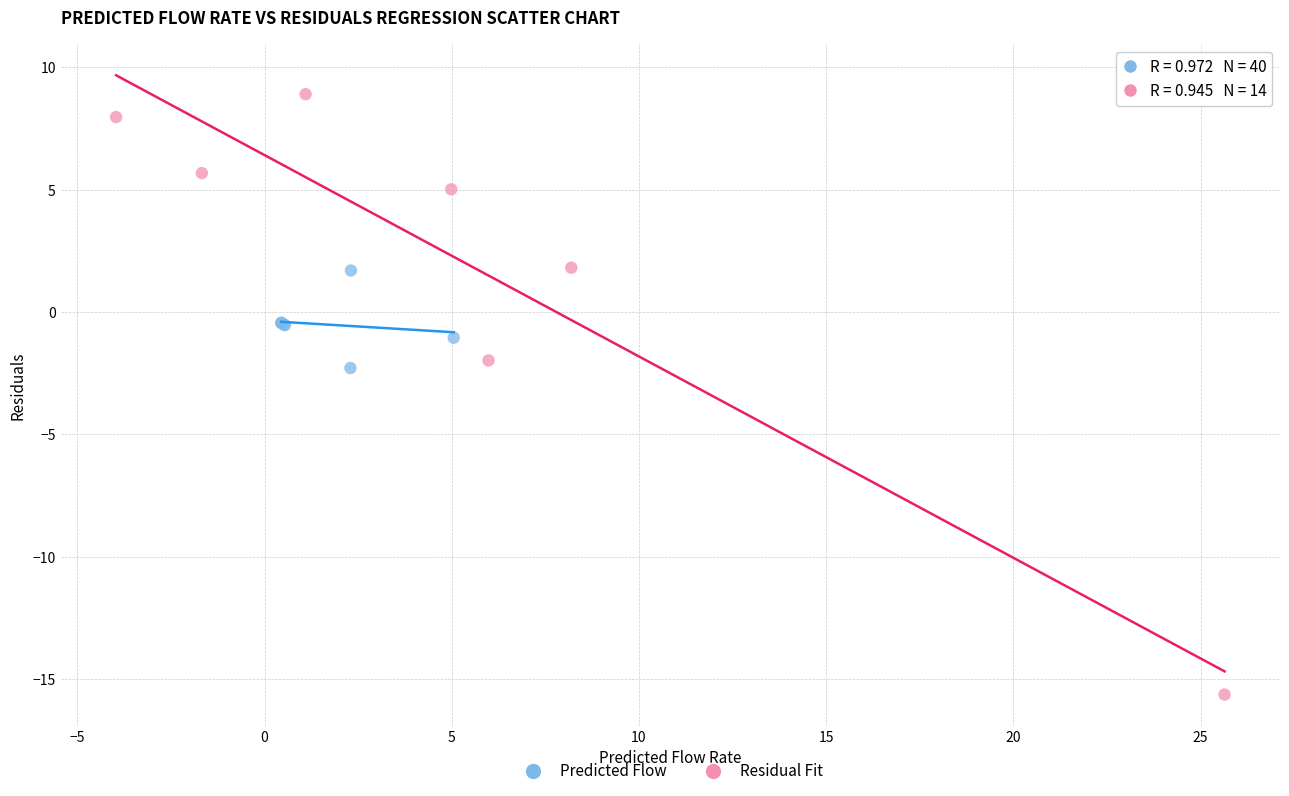

Which series reaches the minimum Y coordinate?

Residual Fit